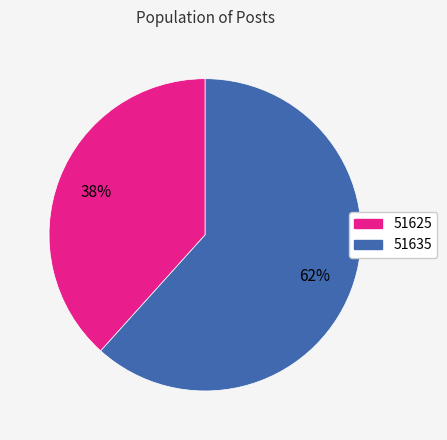

True or false: 51625 accounts for 38% of the total.

True